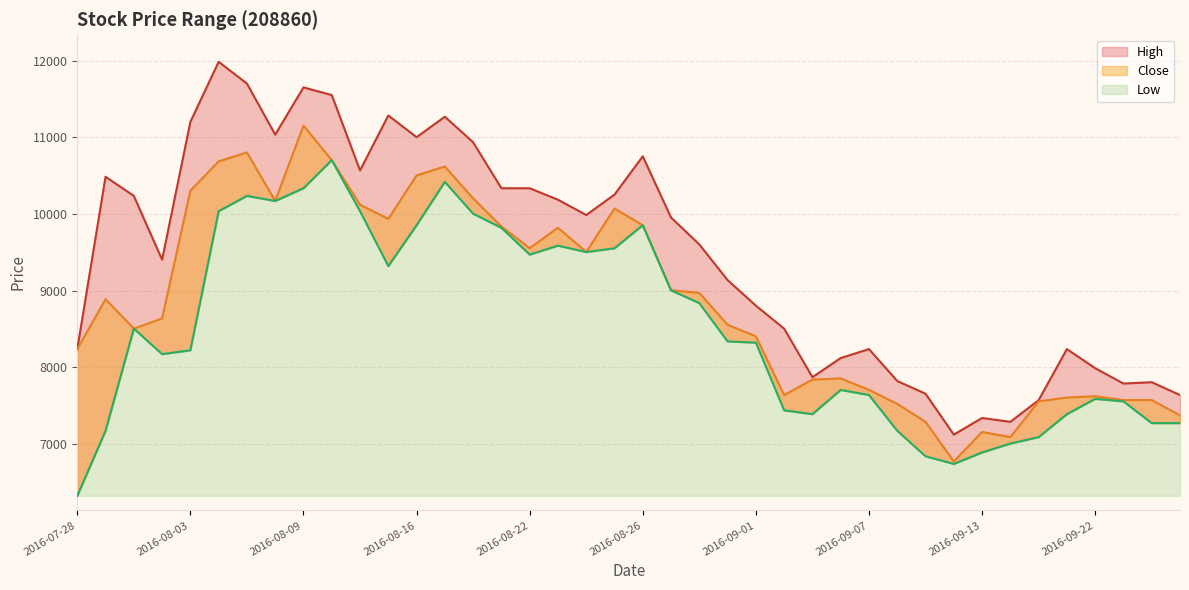

At which label is High closest to 9553?

2016-08-30